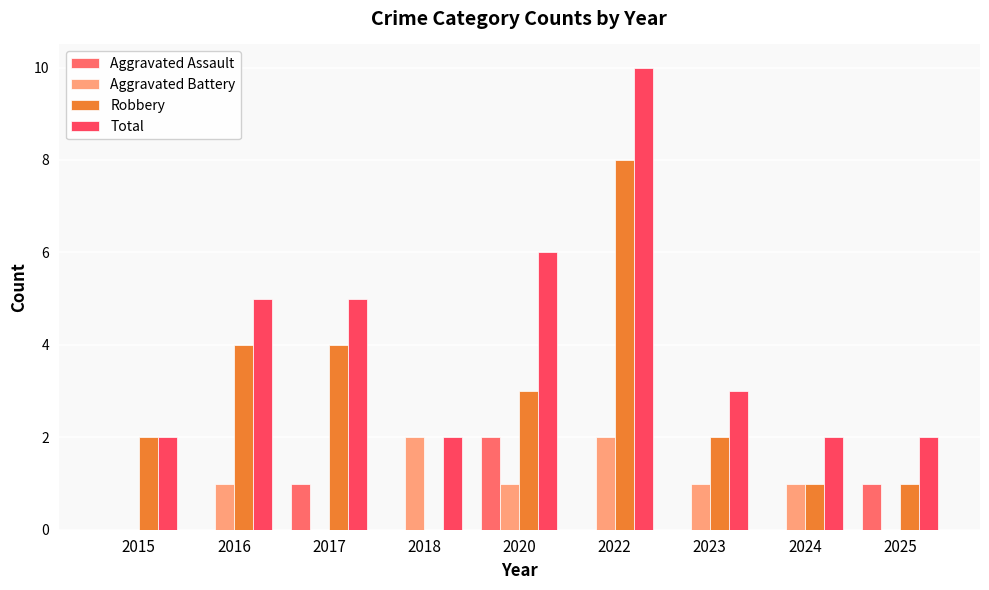

Are the bars horizontal?

No